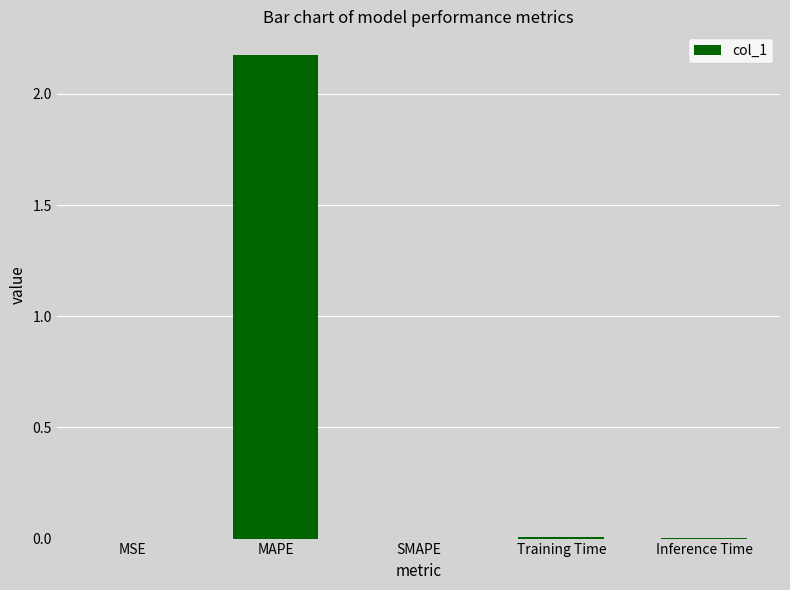

Which category has the highest value across all series?

MAPE